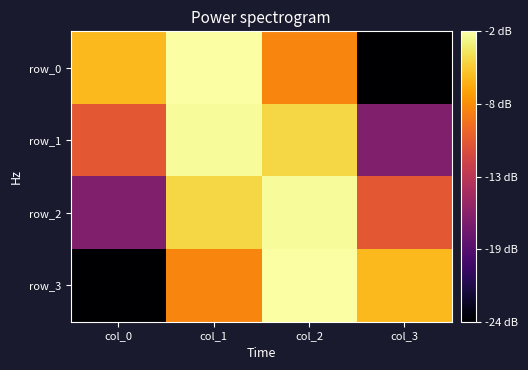

What is the difference between the row_1 values at col_1 and col_2?

1.9